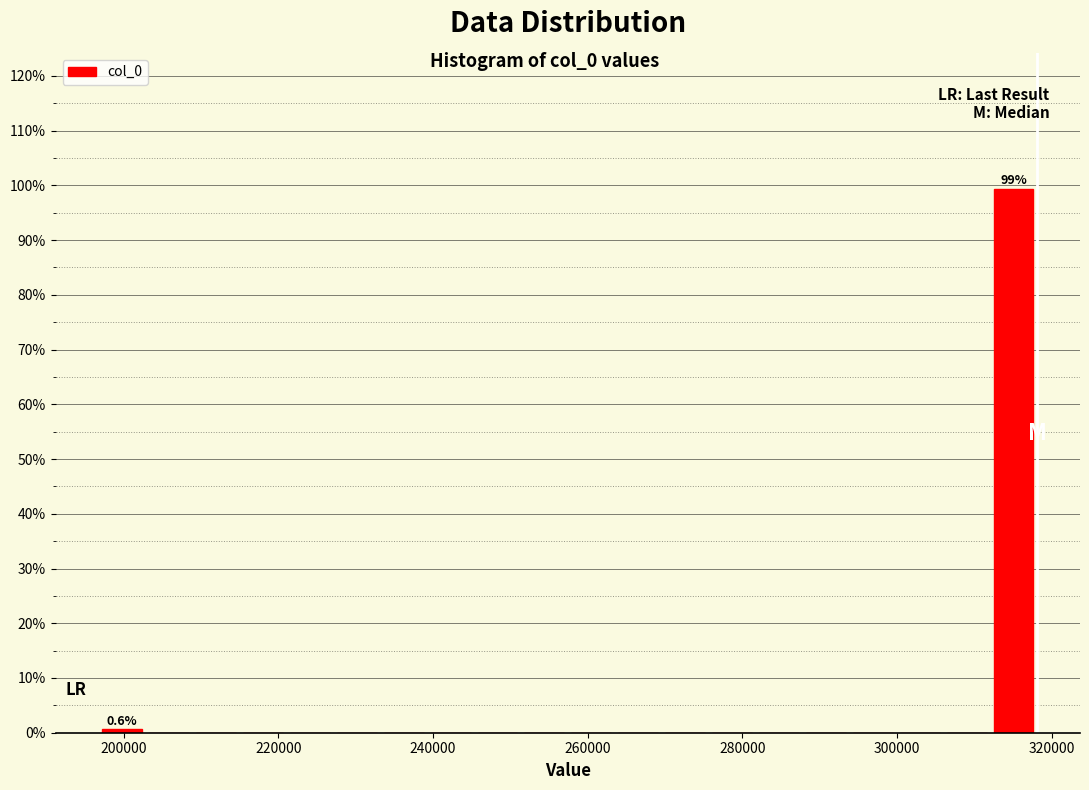

Around what value on the x-axis is the tallest bar? Give the approximate position of its centre, as read against the axis.

316000